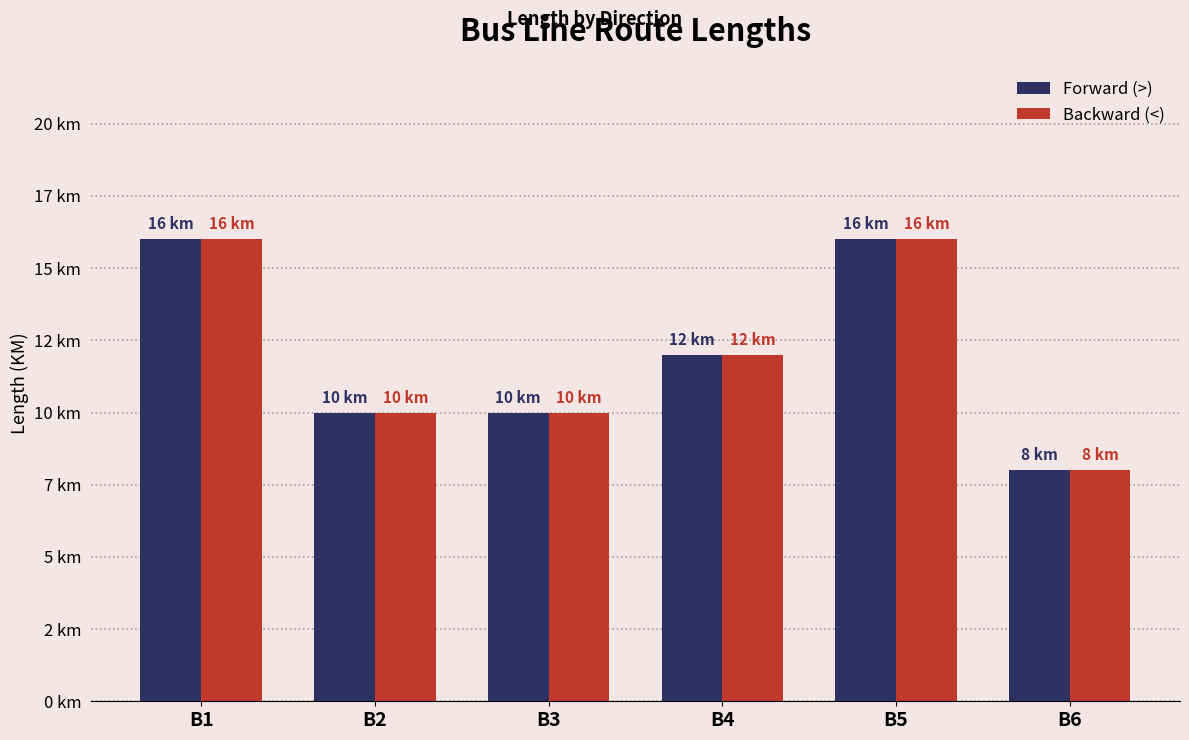

Are the bars horizontal?

No